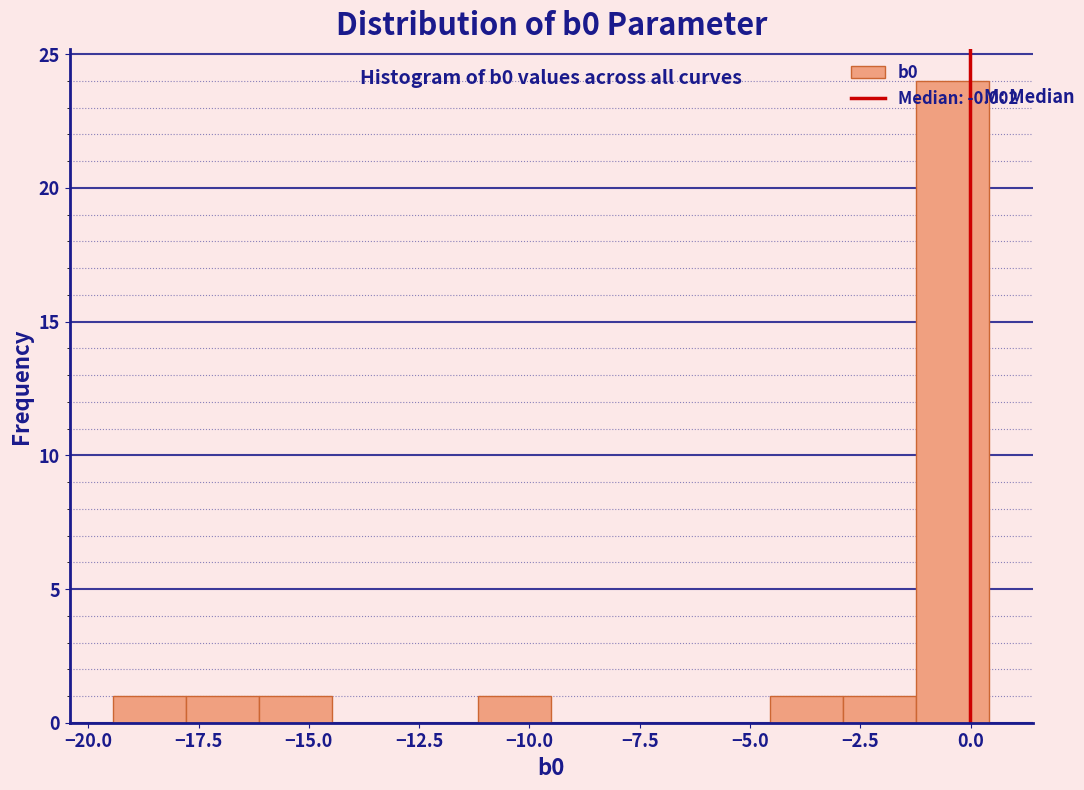

Read against the x-axis, roughly where is the centre of the tallest bar?

-0.5